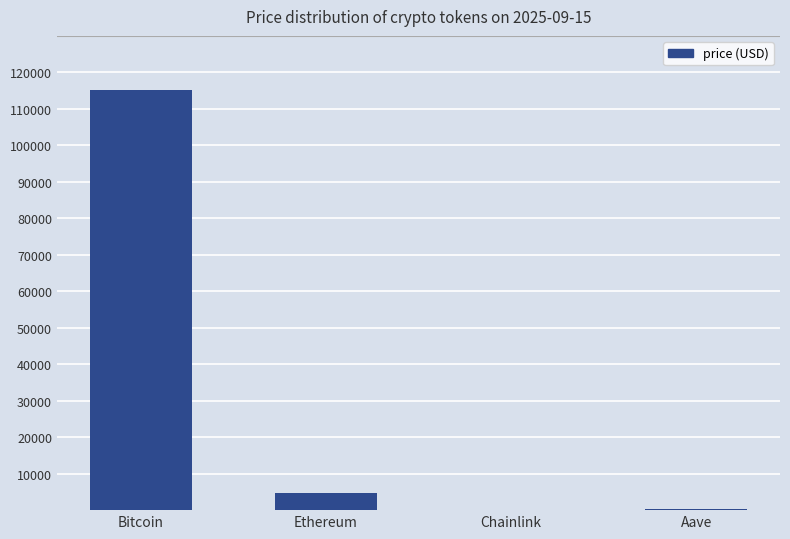

Is it true that the value at Chainlink is 24.2?

True